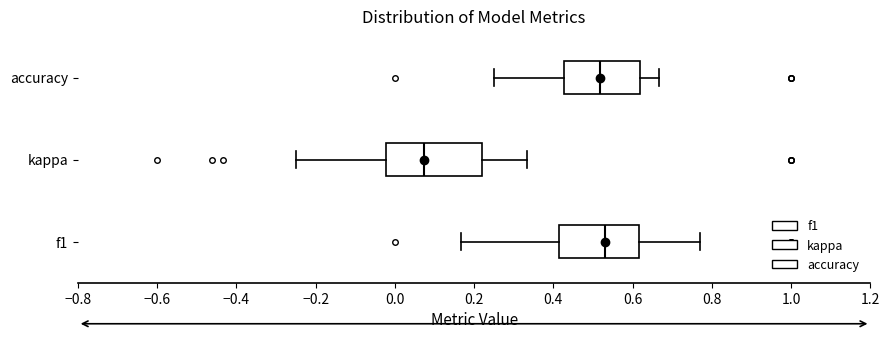

Reading bottom to top, transcribe this box plot: for each box, give where its median line is, the range the box spans, and where its two whiskers end, as read against the x-axis. The values are not printed on the chart, so give them approximately, as read against the axis.

f1: median 0.54, box 0.42 to 0.62, whiskers 0.16 to 0.76
kappa: median 0.08, box -0.02 to 0.22, whiskers -0.24 to 0.34
accuracy: median 0.52, box 0.42 to 0.62, whiskers 0.26 to 0.66